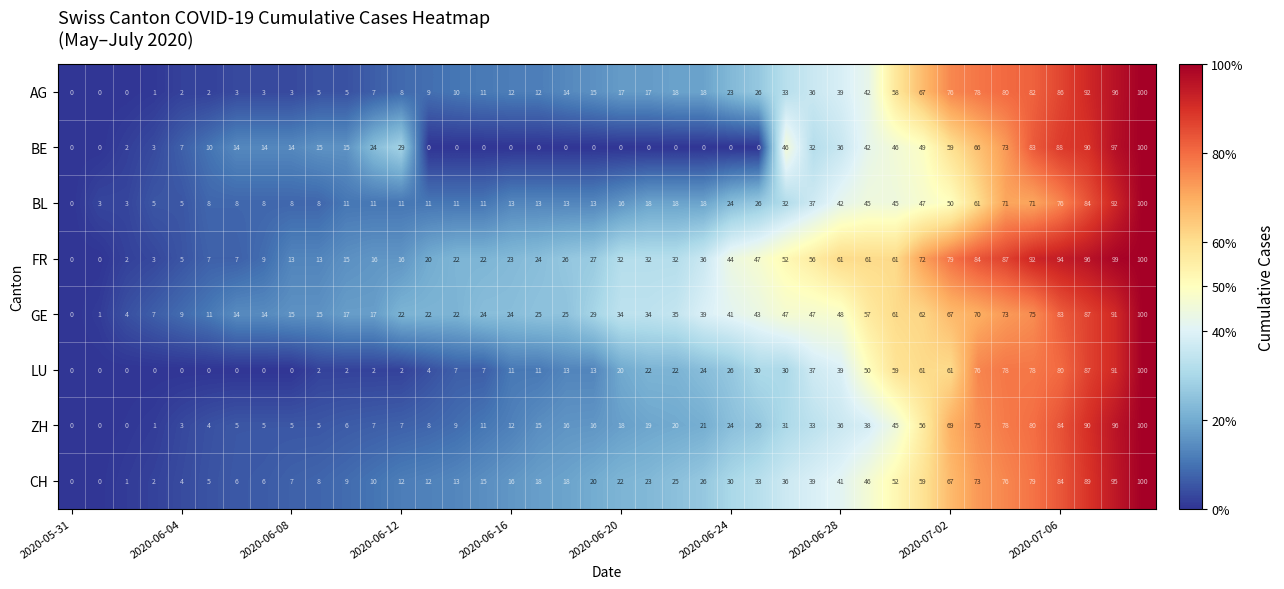

What is the sum of all BL values?

1147